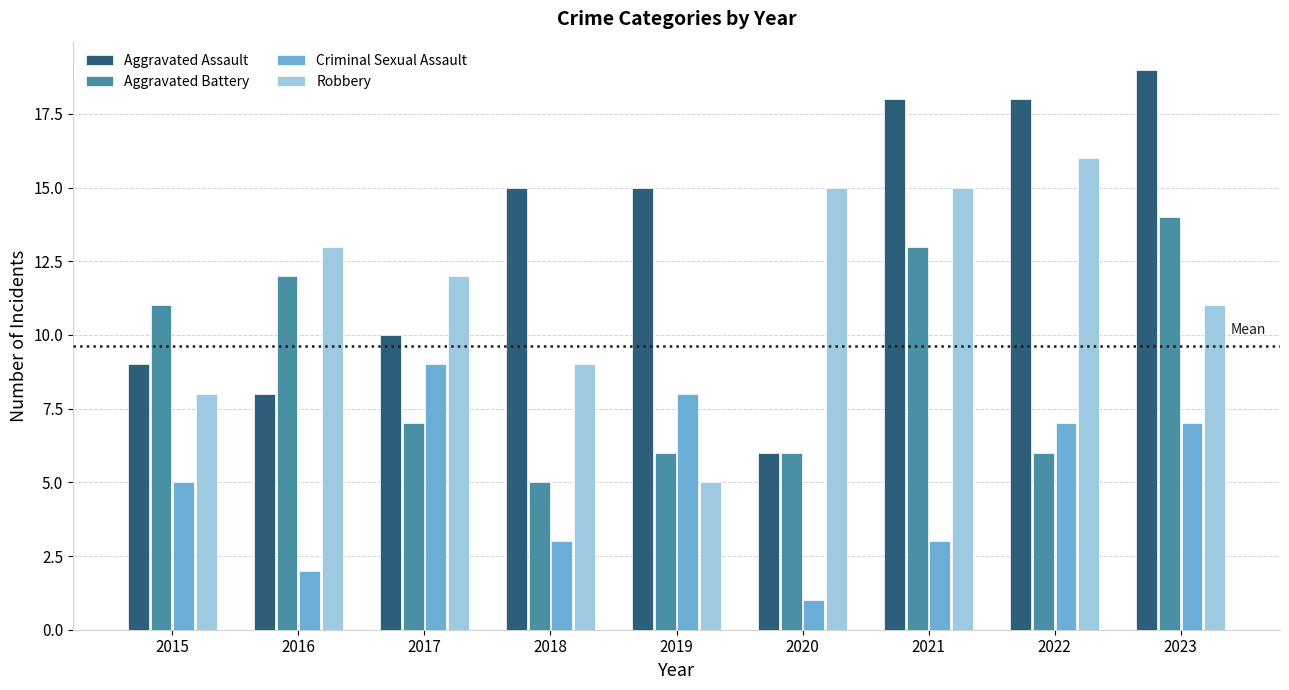

What value does the Robbery series have at 2021, to the nearest 10?

20